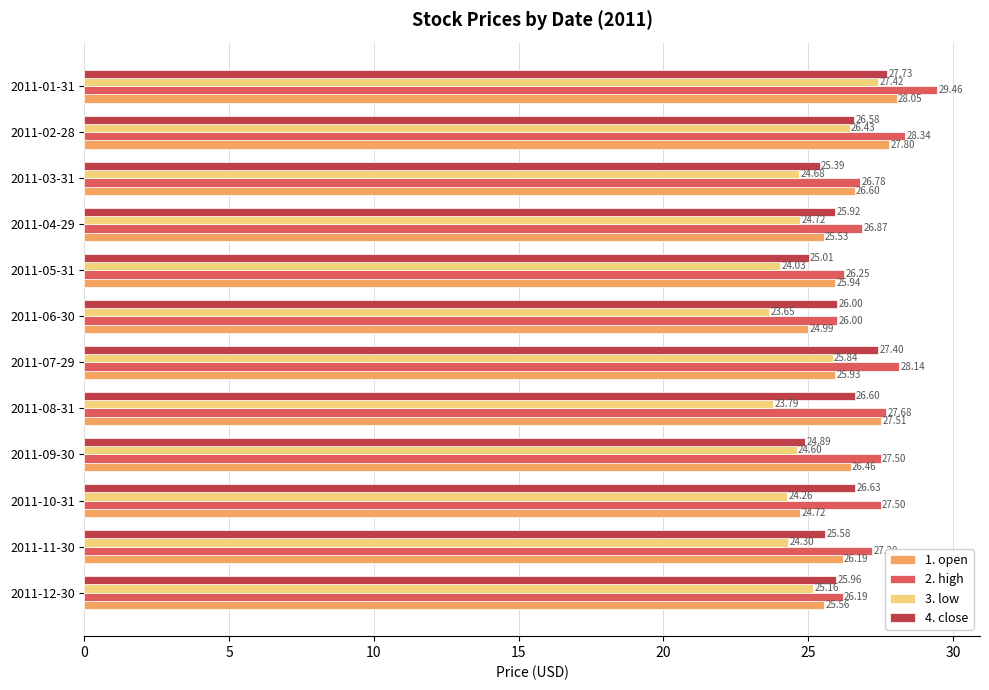

List the series in order of their peak value, highest first.

2. high, 1. open, 4. close, 3. low